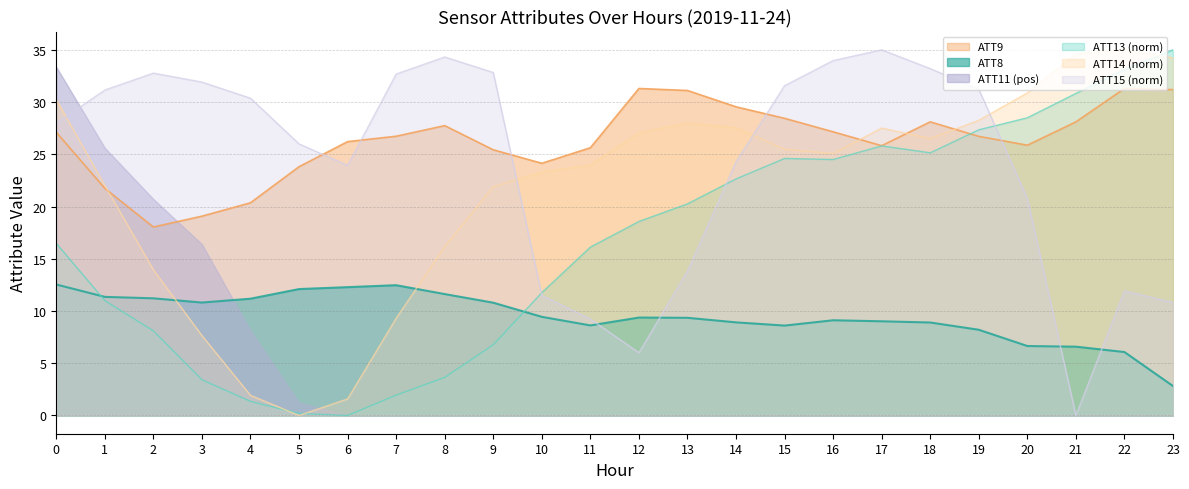

What is the difference between the maximum and second lowest values in the ATT9 series?

12.2